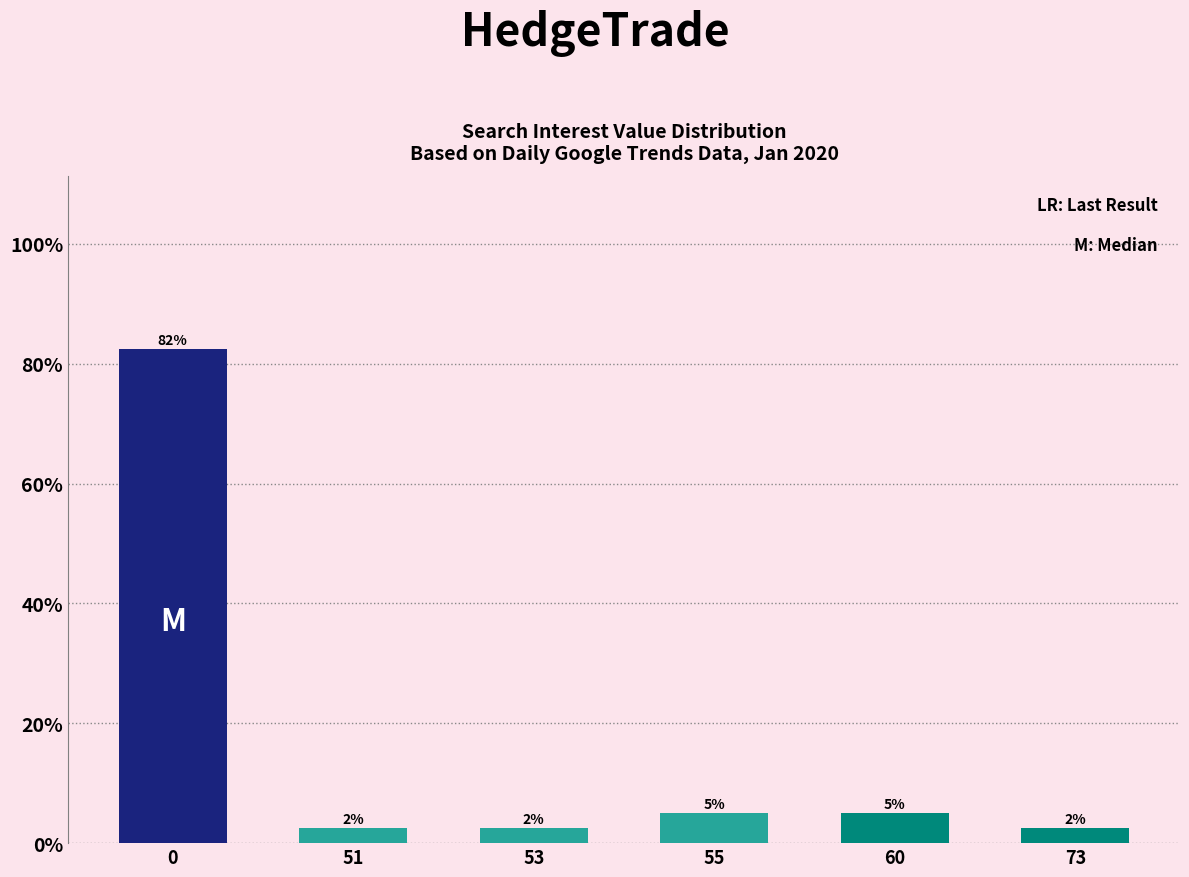

What is the difference between the maximum and minimum values?

80.0